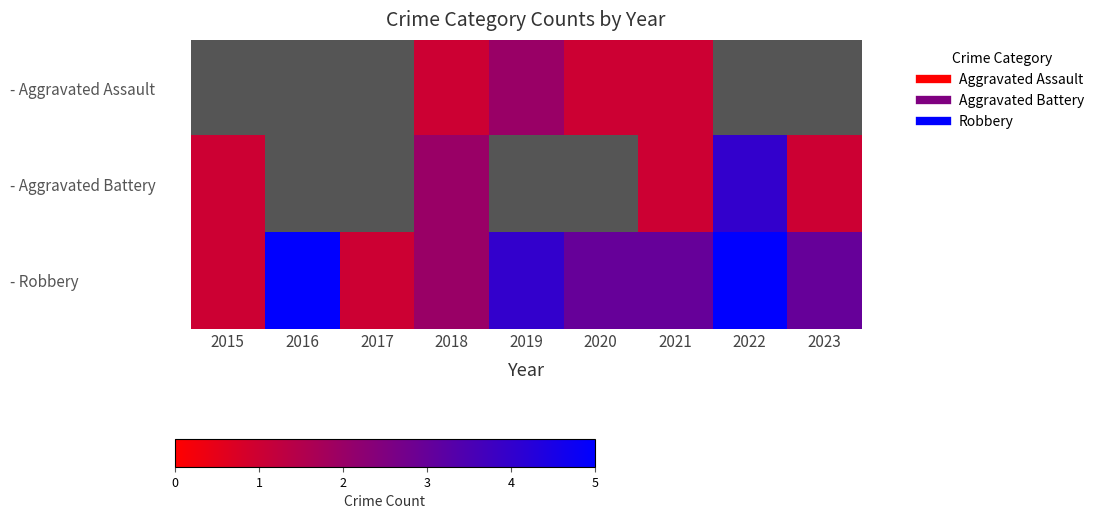

True or false: - Aggravated Battery has a value of 2 at 2018.

True